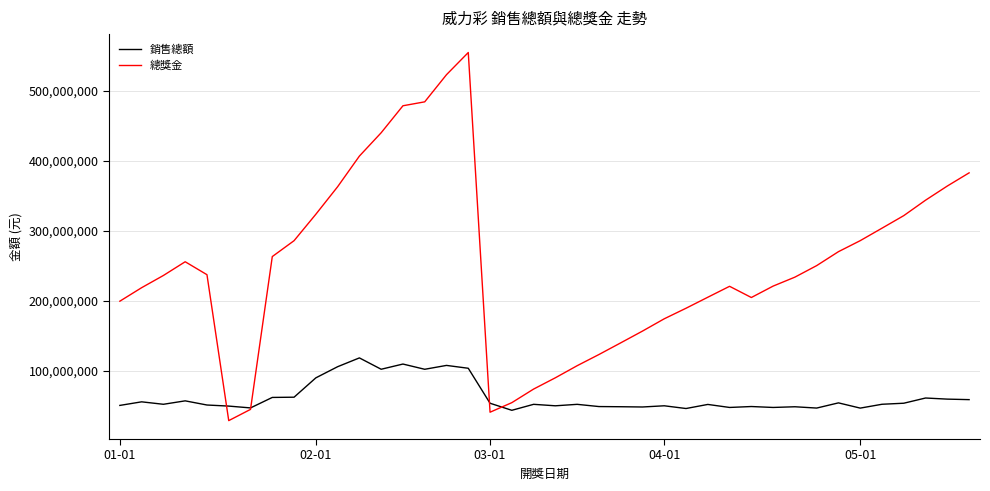

How many times do 銷售總額 and 總獎金 cross each other?

4